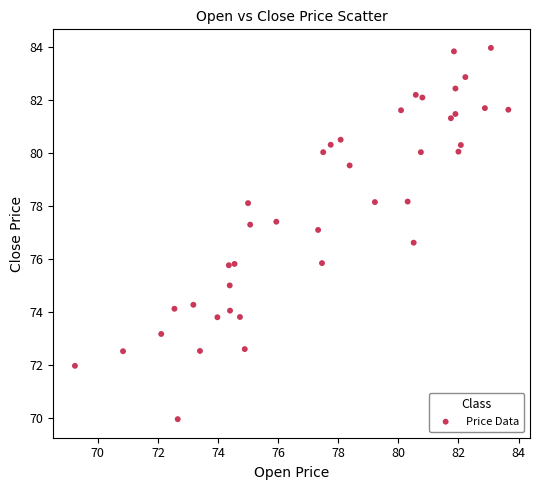

What is the range of Y values (max minus min)?

14.0